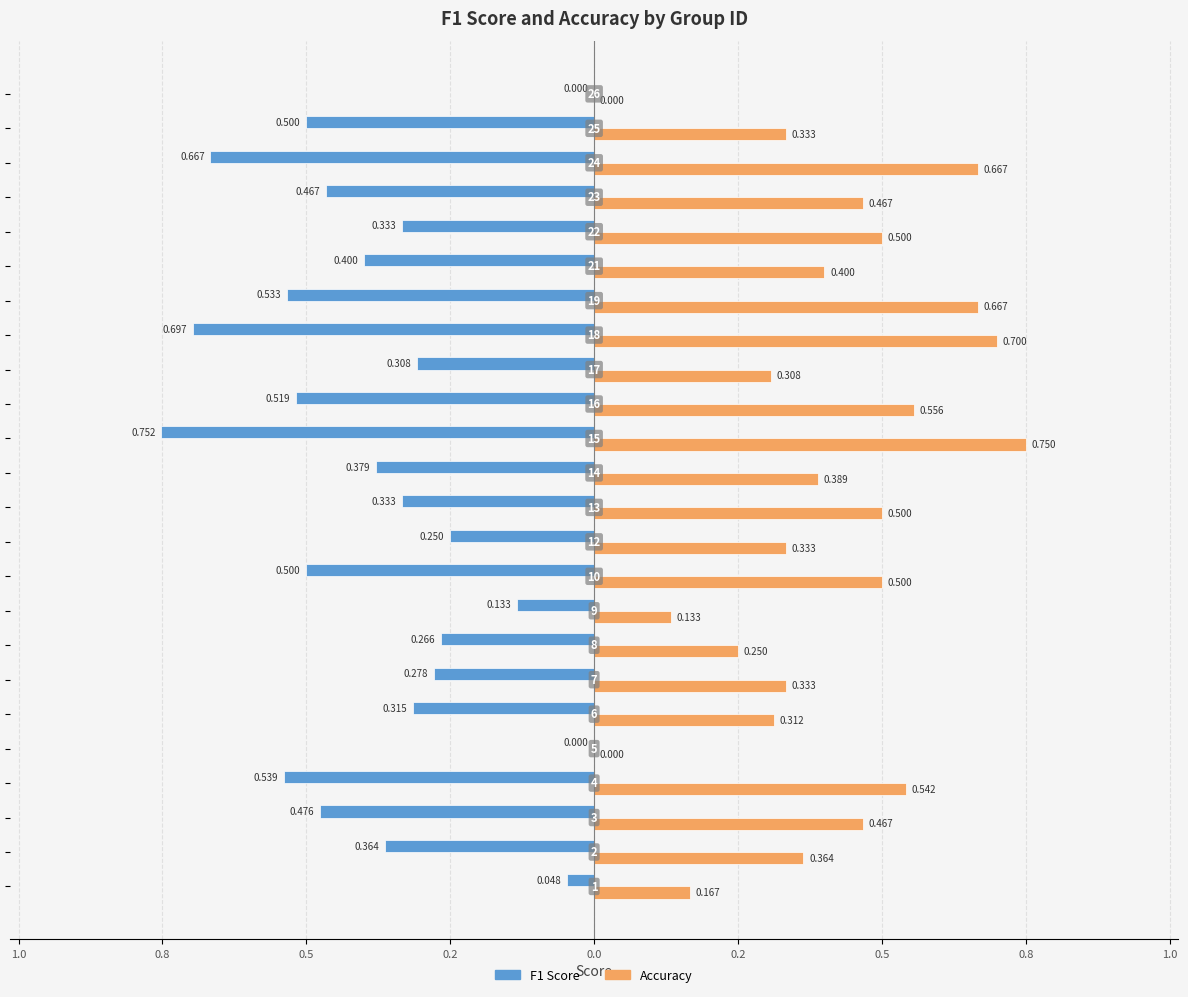

What are all the series names shown in the legend?

F1 Score, Accuracy